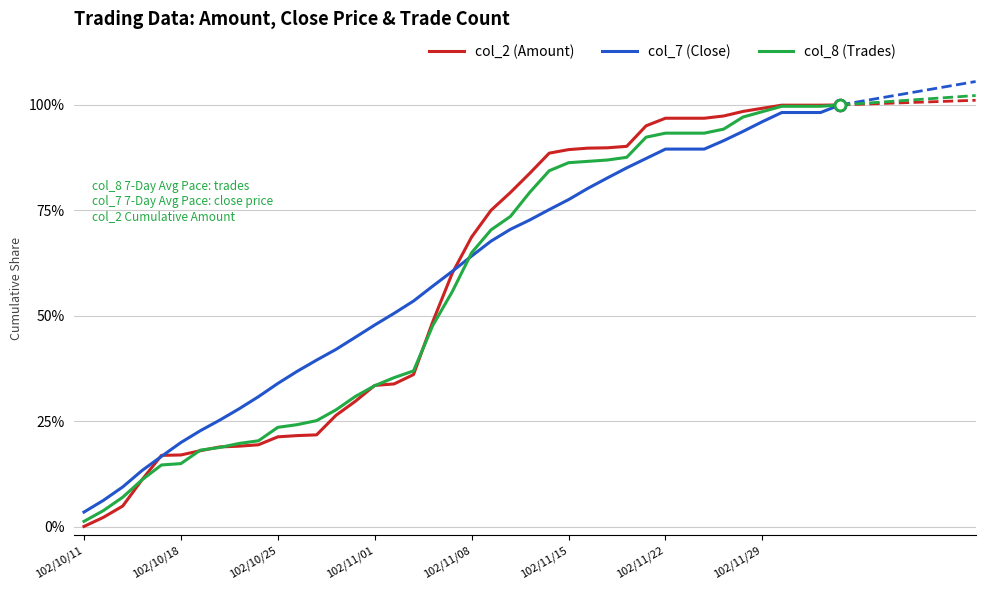

Which series has the largest Y range (max minus min)?

col_2 (Amount)